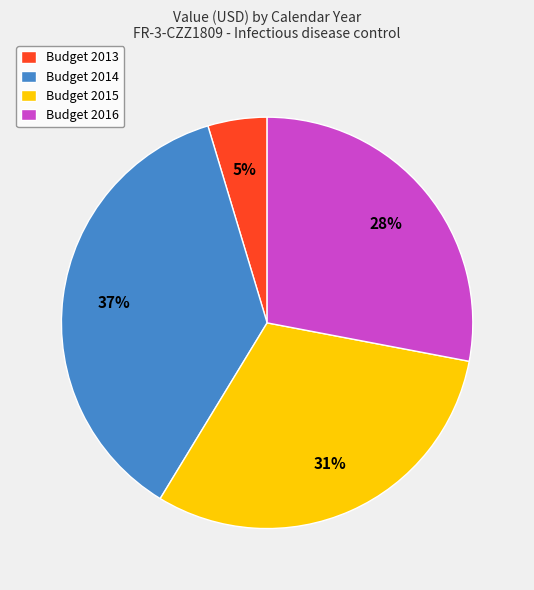

Do Budget 2014 and Budget 2016 together represent more than half of the pie?

Yes